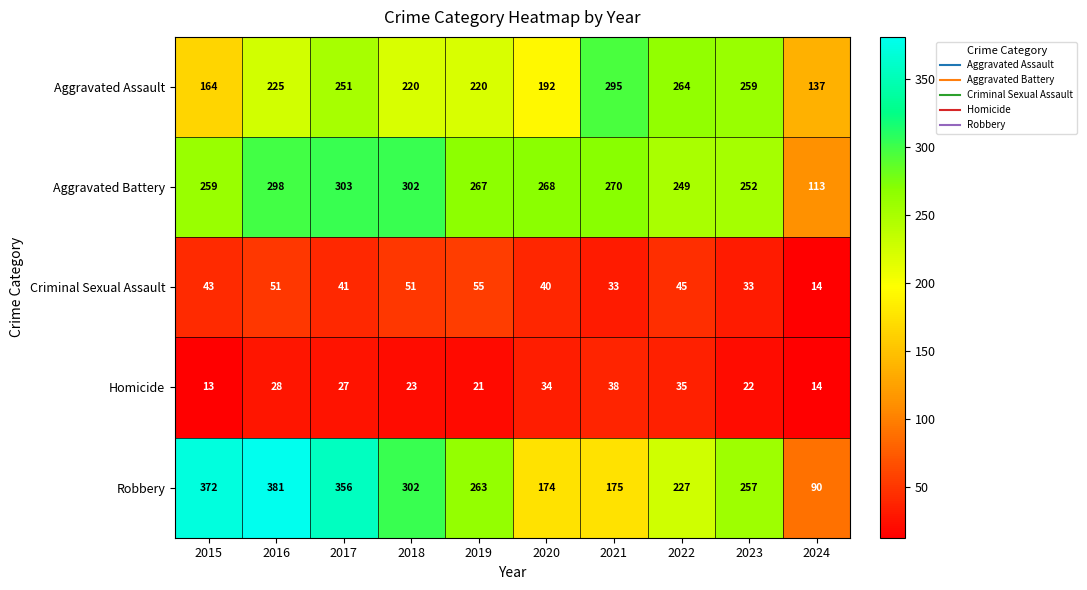

The value of Aggravated Assault at 2020 is 326. True or false?

False